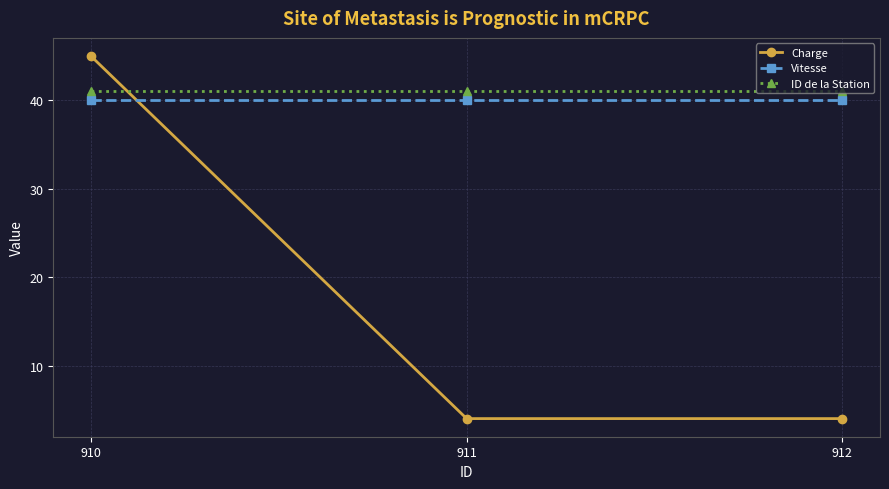

What is the maximum value shown in the chart?

45